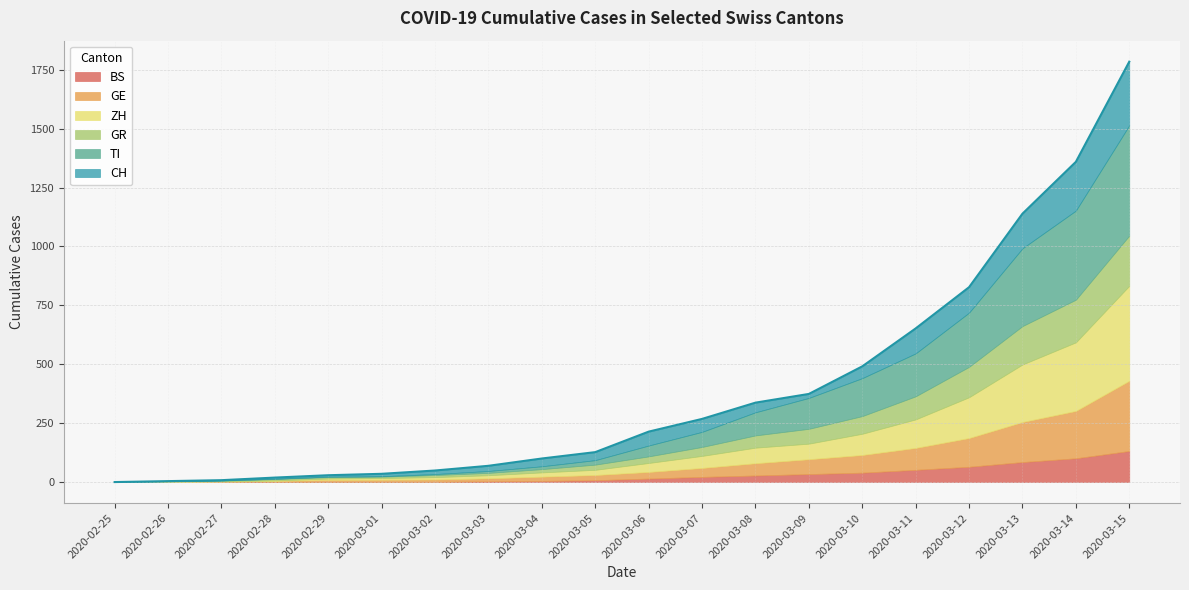

What are all the series names shown in the legend?

BS, GE, ZH, GR, TI, CH